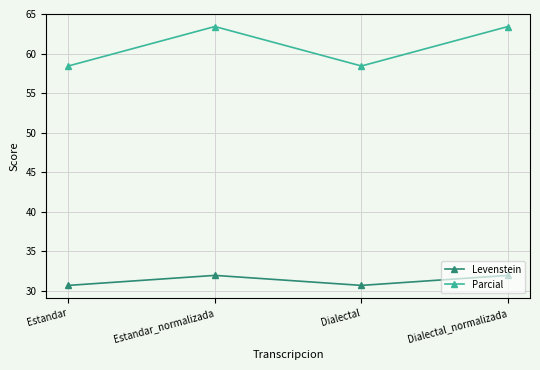

What is the label of the 1st point from the right?

Dialectal_normalizada